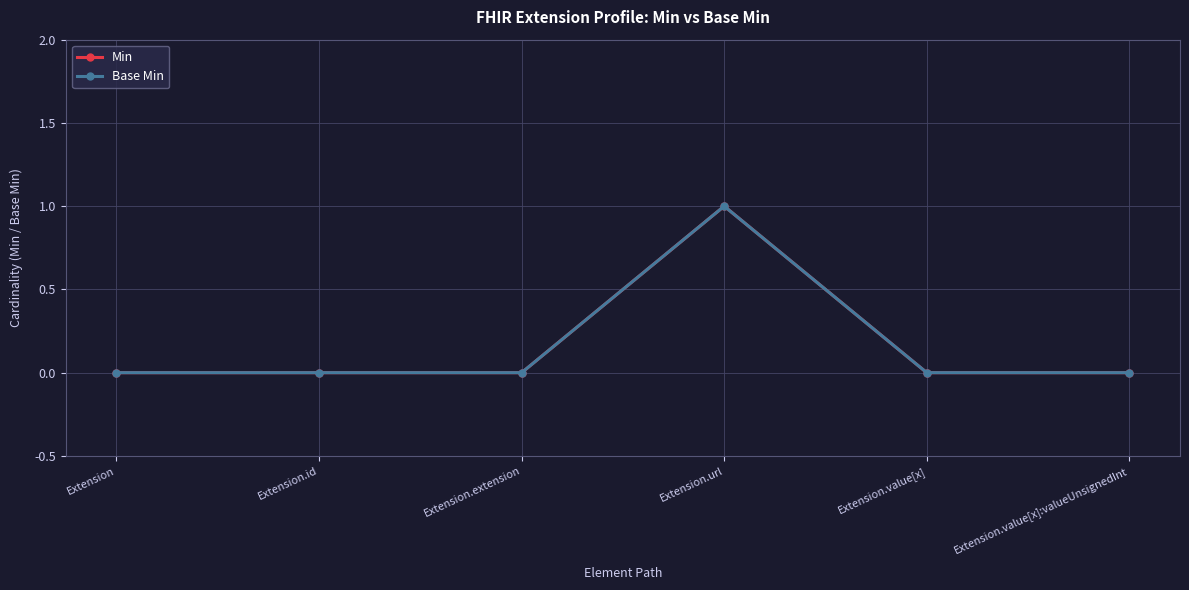

Is this an area chart (filled region under the line)?

No